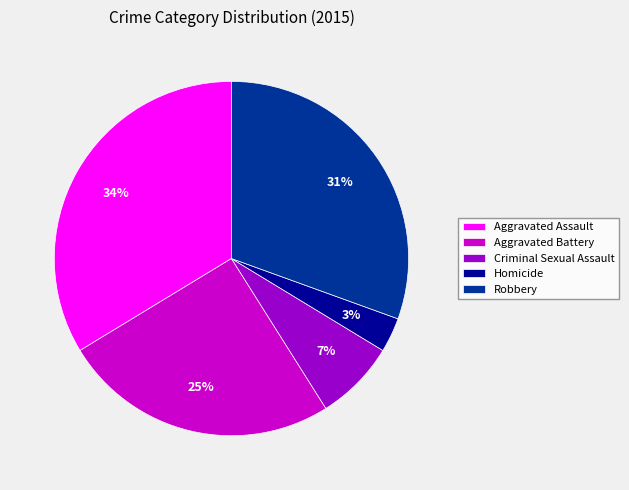

Between Aggravated Battery and Aggravated Assault, which is larger?

Aggravated Assault